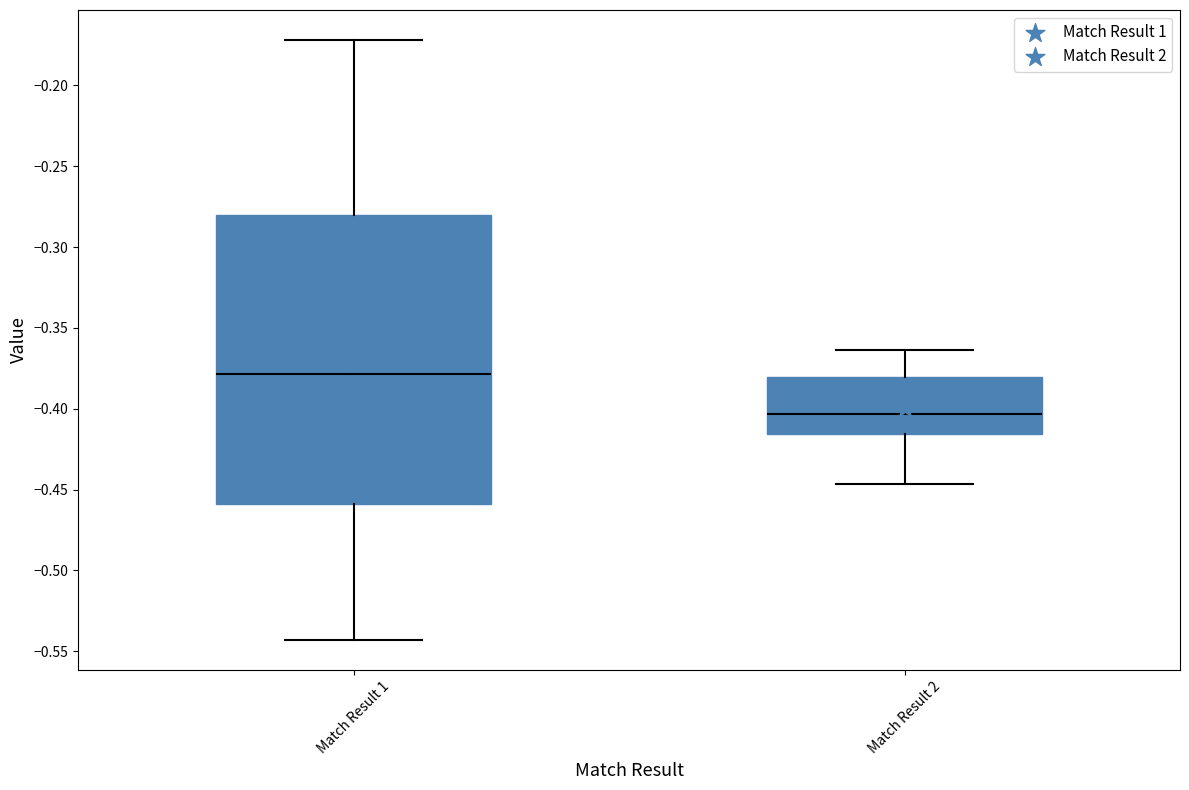

Which box has the lowest median line?

Match Result 2